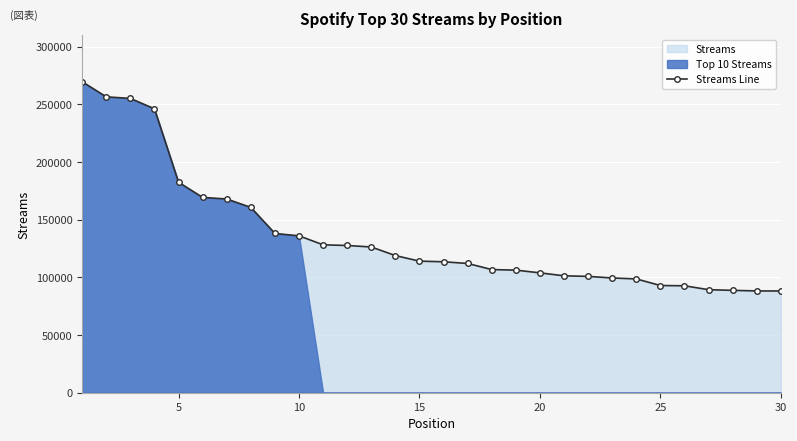

What is the minimum value for Streams Line?

88195